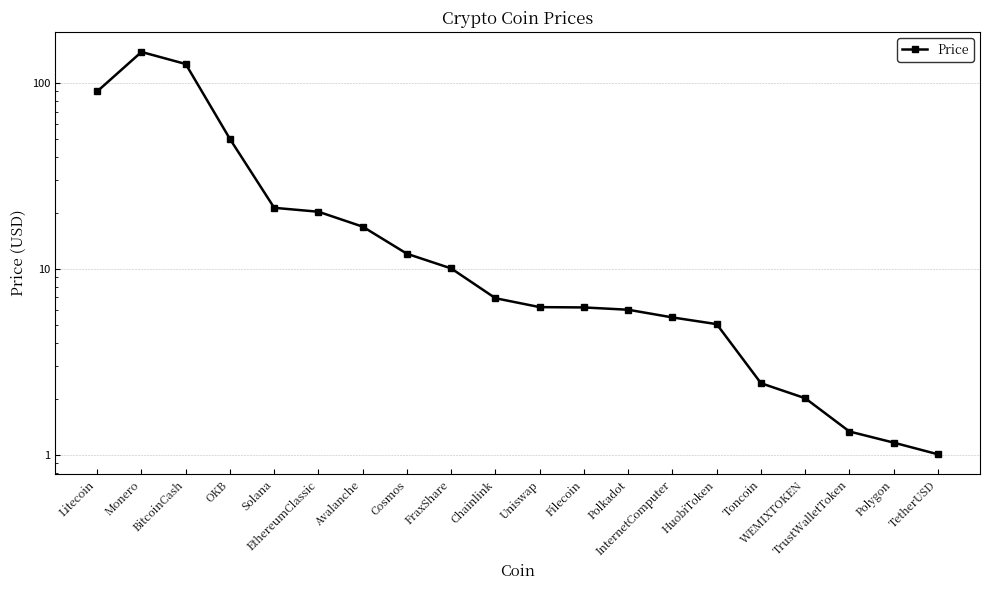

The value at OKB is 68.3. True or false?

False